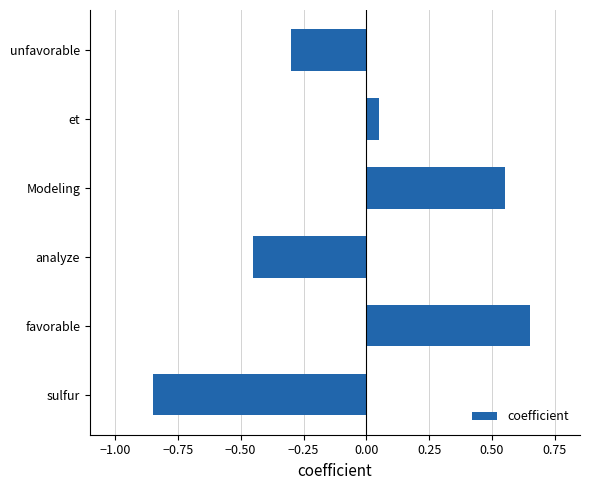

Rank the categories by value from highest to lowest.

favorable, Modeling, et, unfavorable, analyze, sulfur